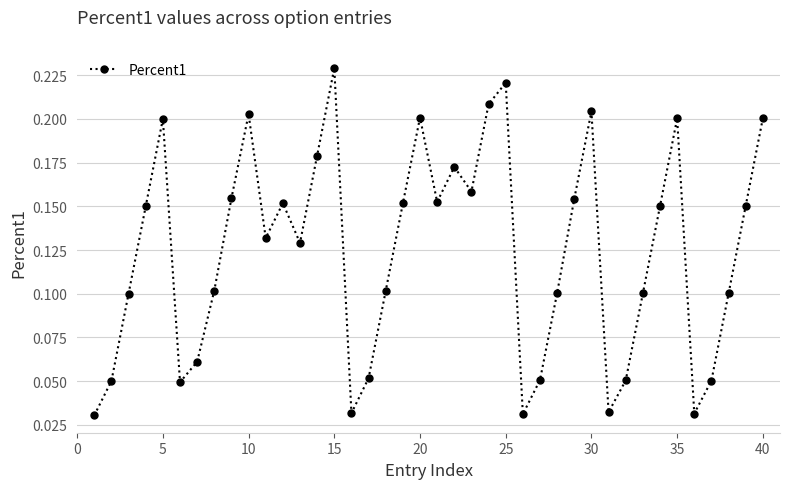

How many points are higher than both their immediate neighbors (excluding endpoints)?

9